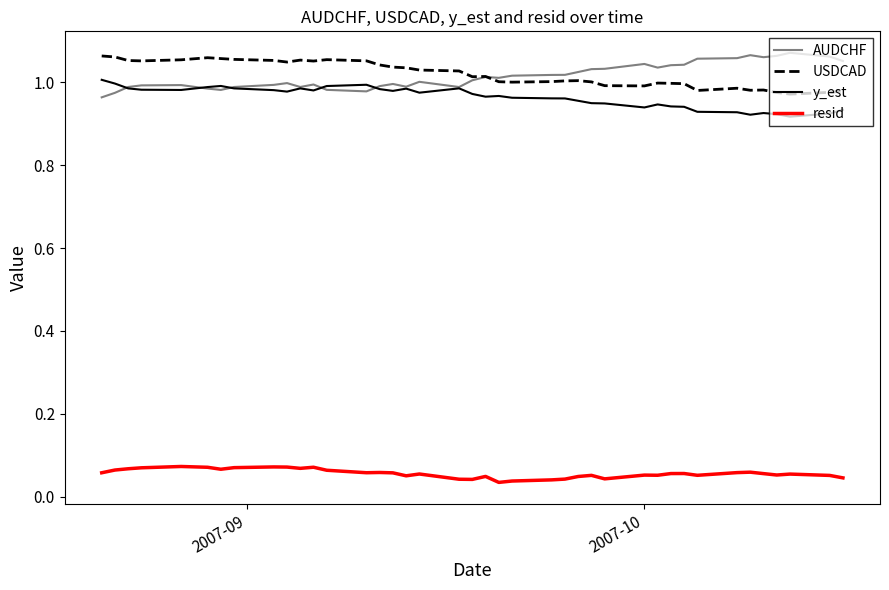

True or false: USDCAD and y_est cross at least once.

False